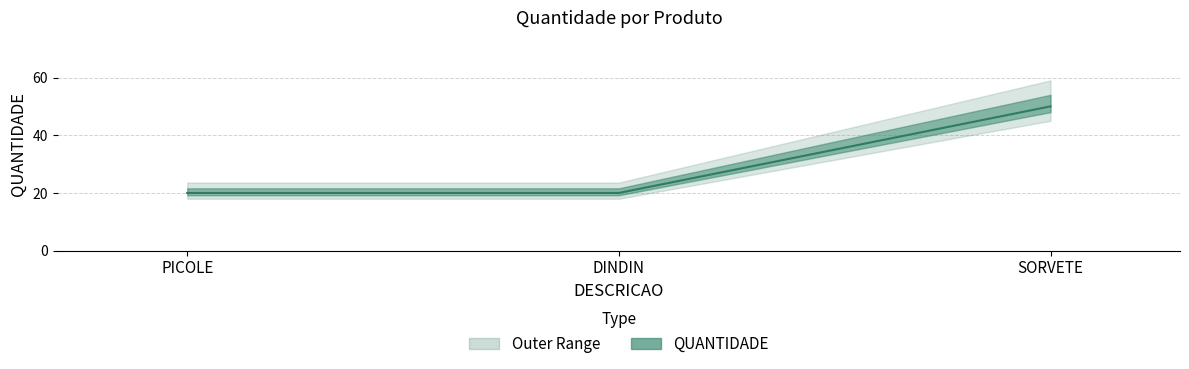

What is the sum of the values at PICOLE and DINDIN?

40